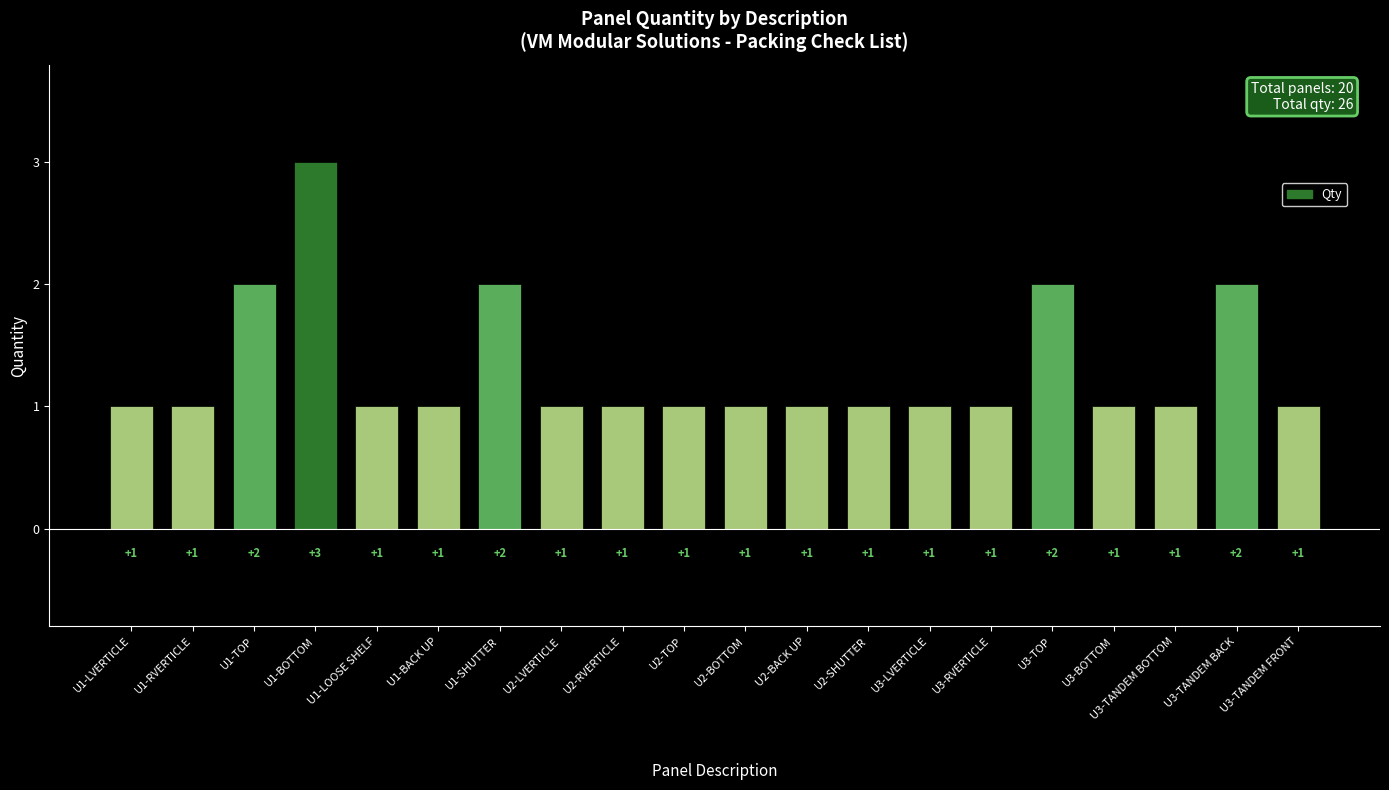

Are the bars horizontal?

No